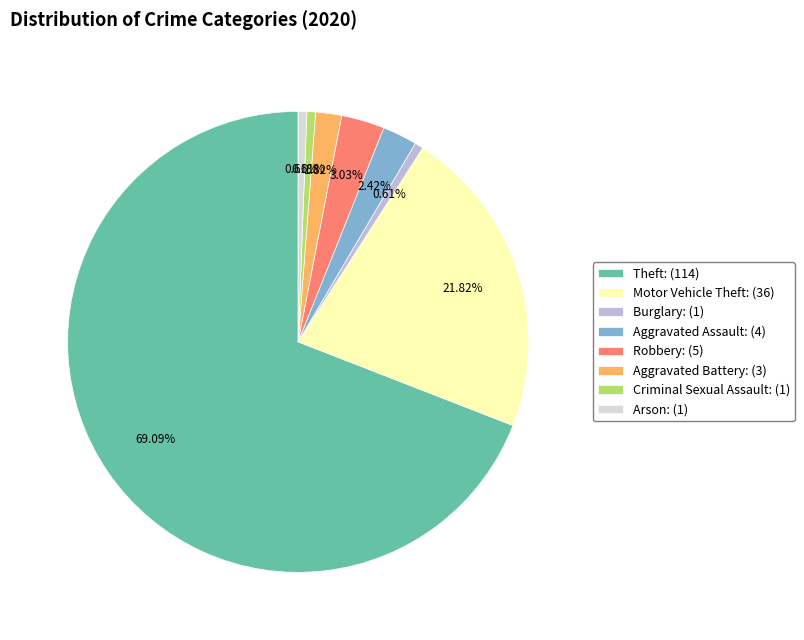

Is the sum of Arson and Aggravated Assault greater than half?

No